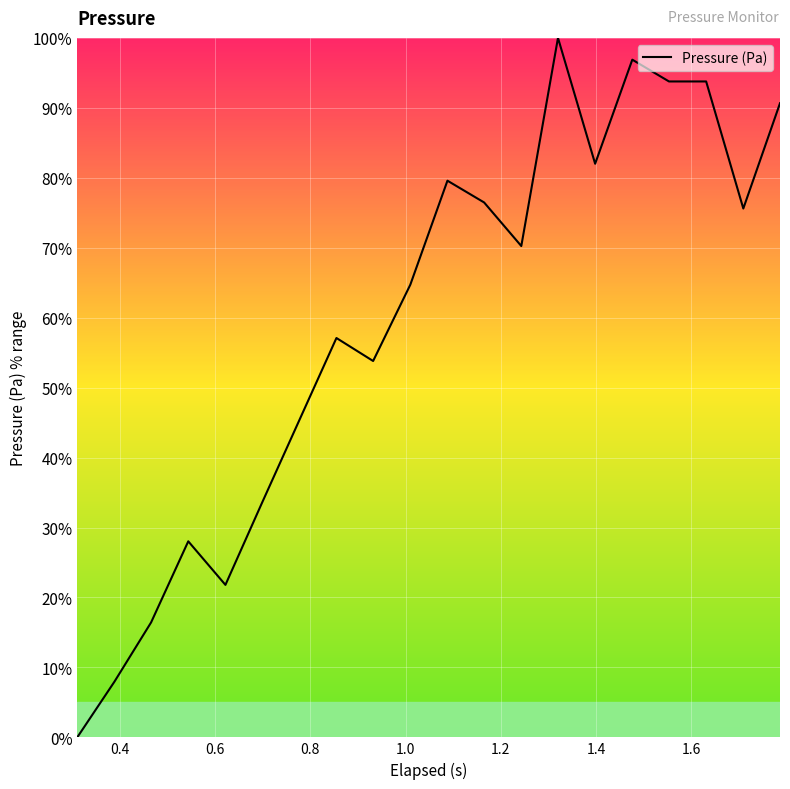

What is the maximum value shown in the chart?

100.0